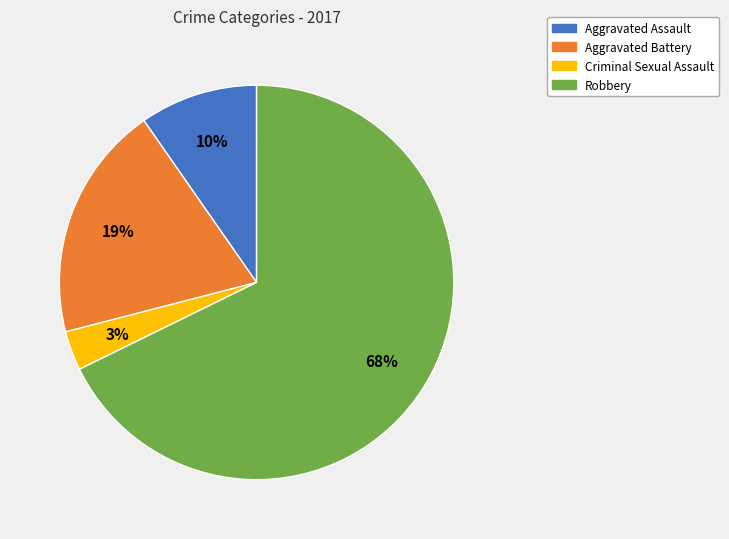

To the nearest percent, what is the average slice percentage?

25%